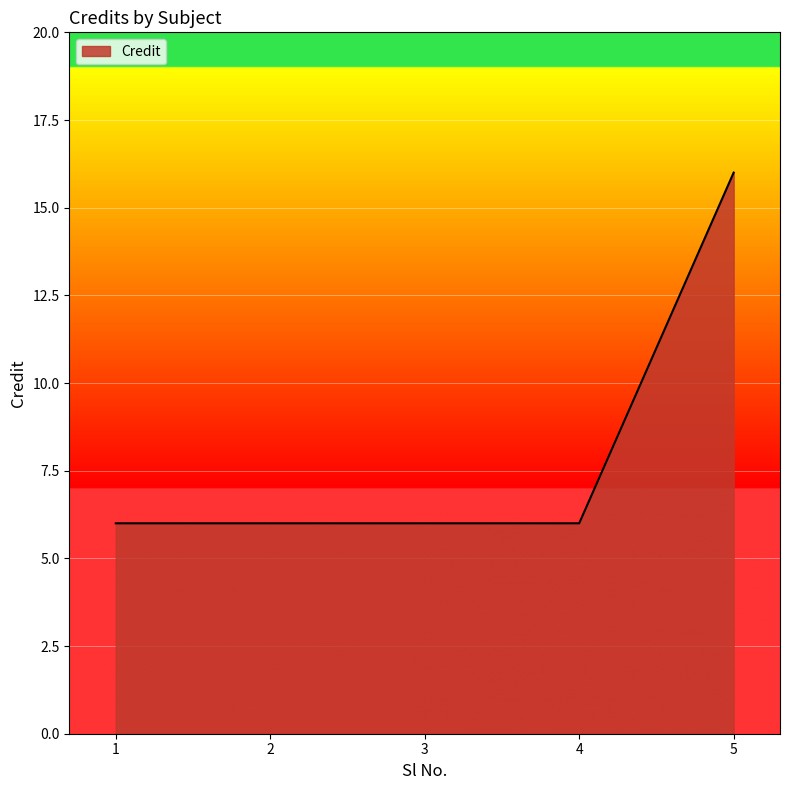

What is the difference between the maximum and minimum values?

10